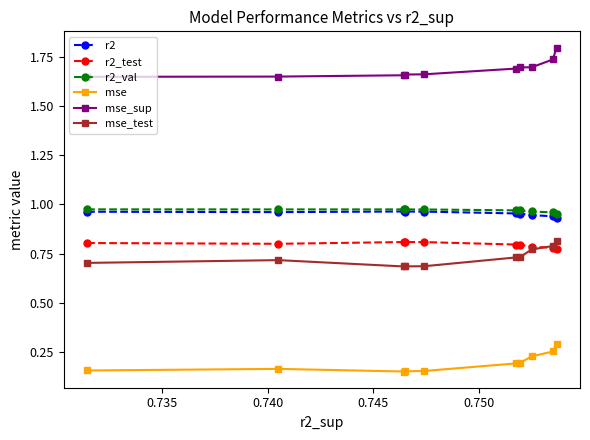

Which series has the largest total across all categories?

mse_sup